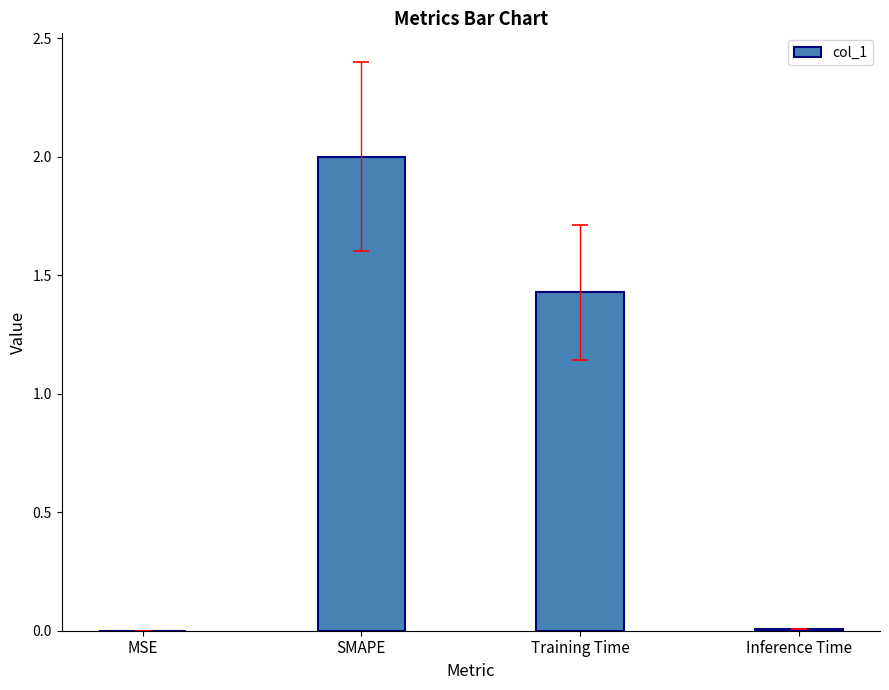

Between SMAPE and MSE, which is larger?

SMAPE